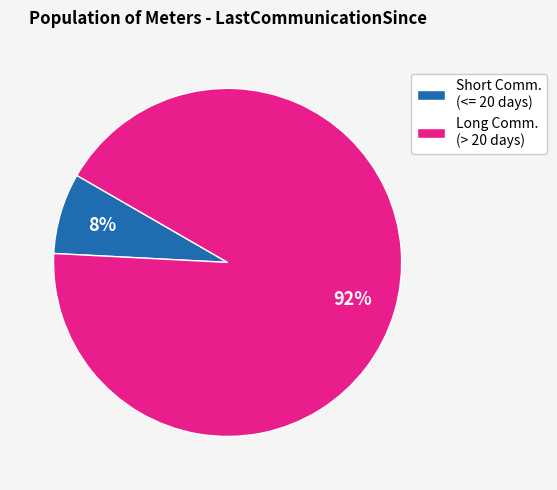

Which category accounts for the majority?

Long Comm. (> 20 days)